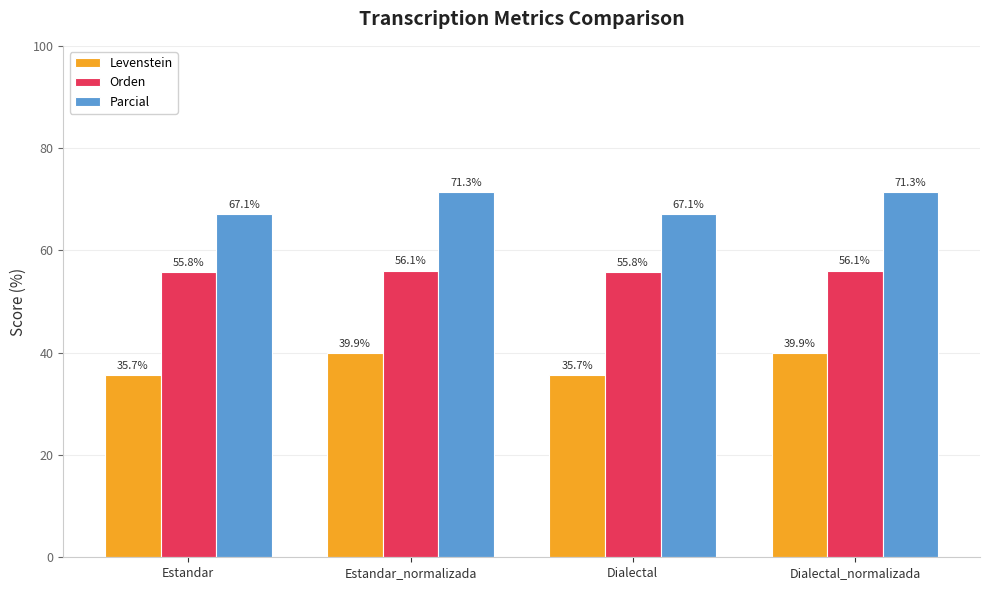

Reading left to right, transcribe all the data shown in this chart.

Levenstein: Estandar=35.7	Estandar_normalizada=39.9	Dialectal=35.7	Dialectal_normalizada=39.9
Orden: Estandar=55.8	Estandar_normalizada=56.1	Dialectal=55.8	Dialectal_normalizada=56.1
Parcial: Estandar=67.1	Estandar_normalizada=71.3	Dialectal=67.1	Dialectal_normalizada=71.3